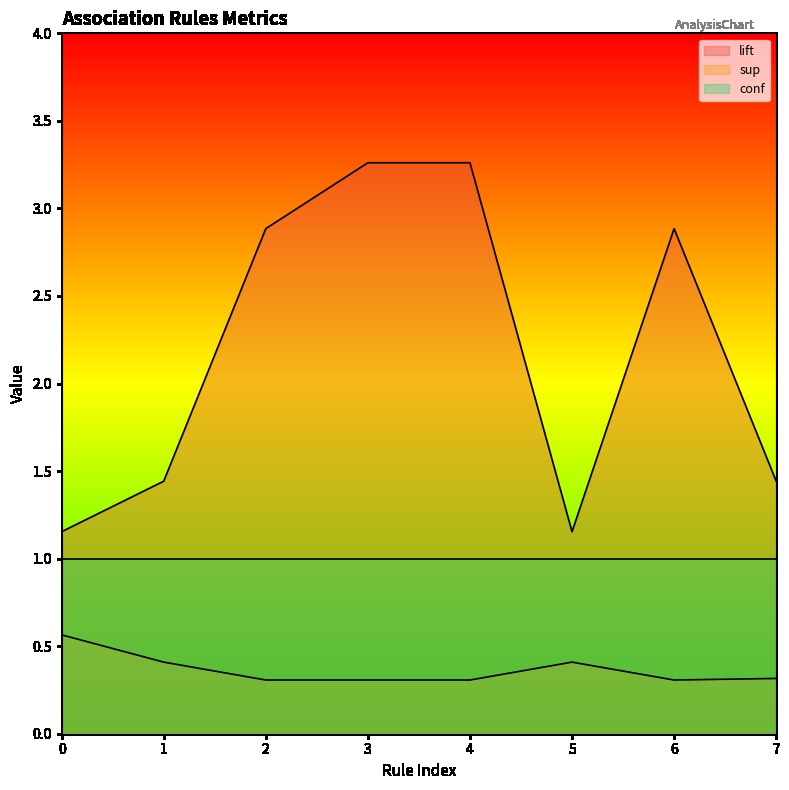

Count the number of data series in this chart.

3